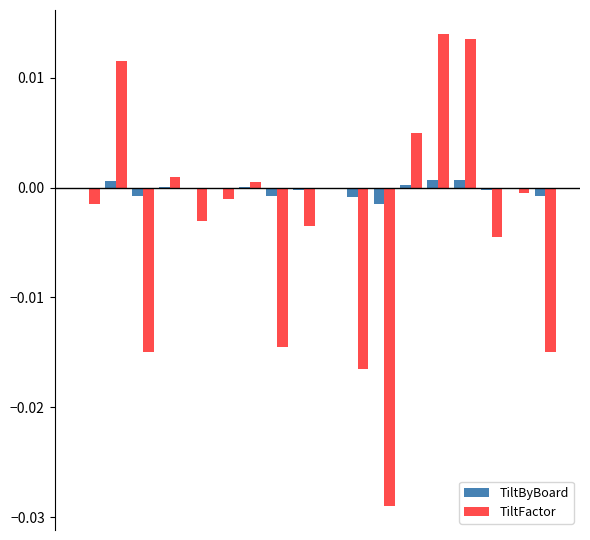

Which series has the largest total across all categories?

TiltByBoard